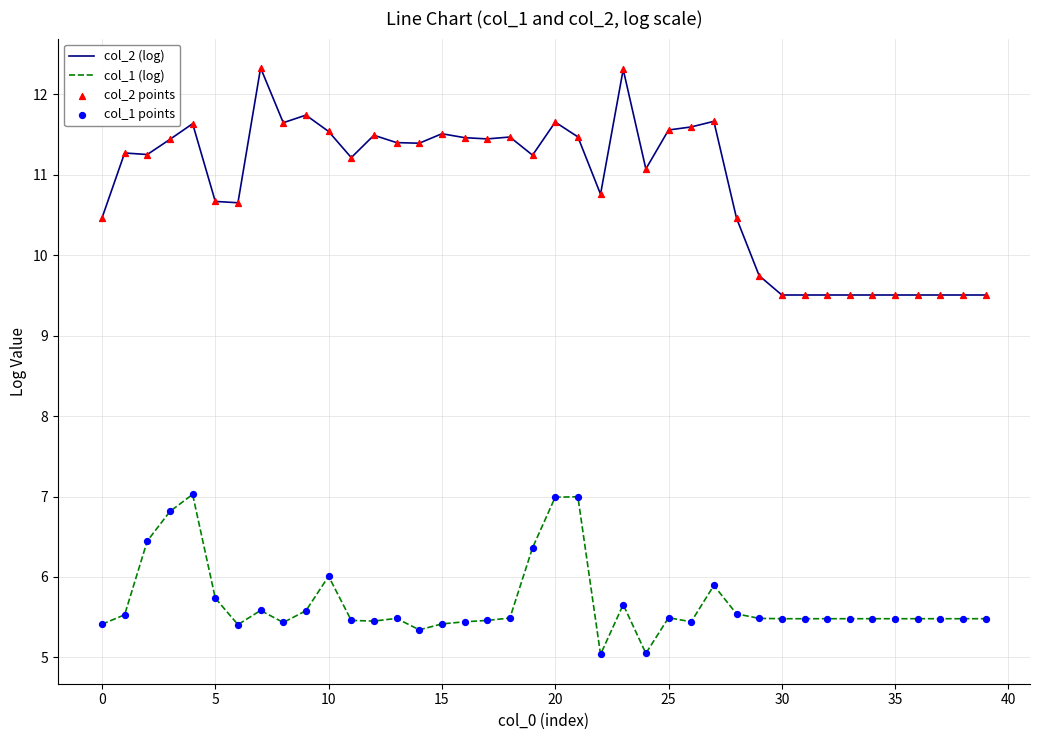

Which series has the largest total across all categories?

col_2 (log)